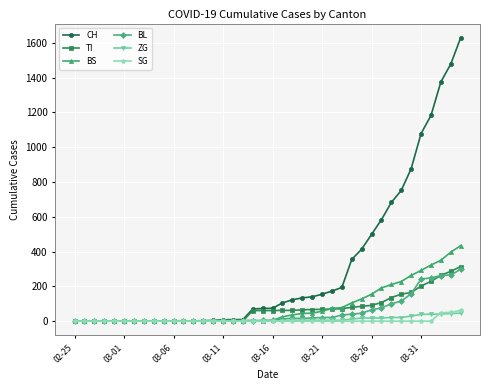

What is the highest value of the BL series?

298